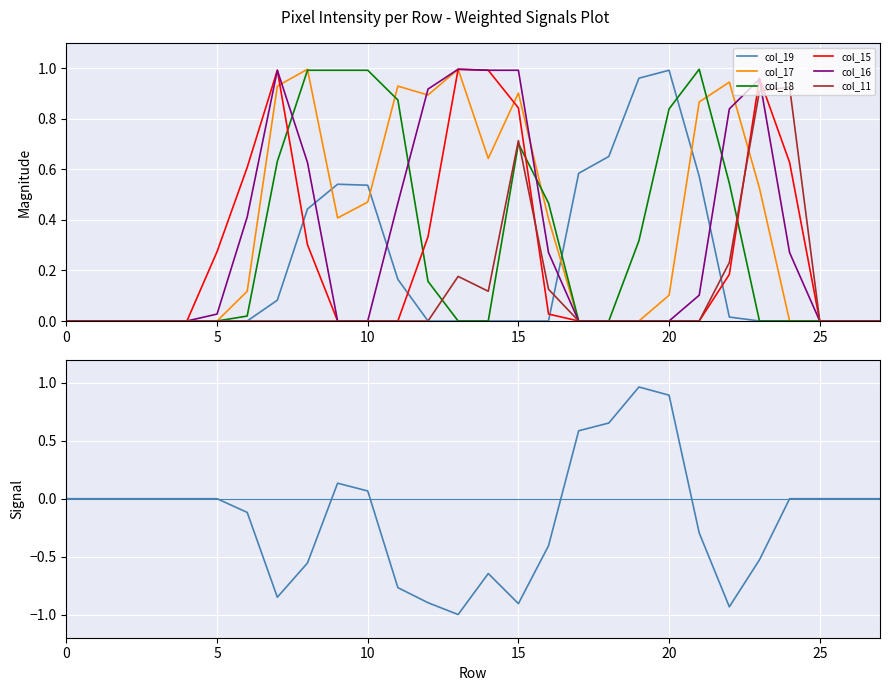

How many series are shown in this chart?

6